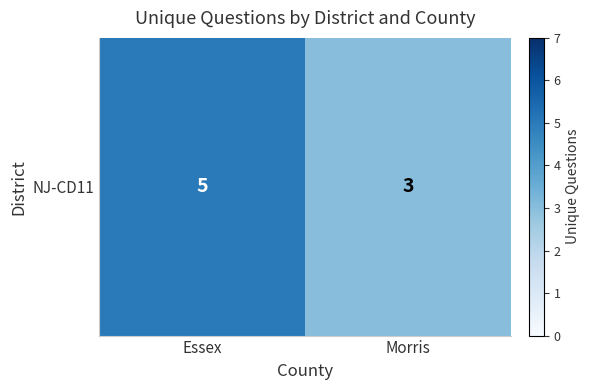

Between Essex and Morris, which is larger?

Essex